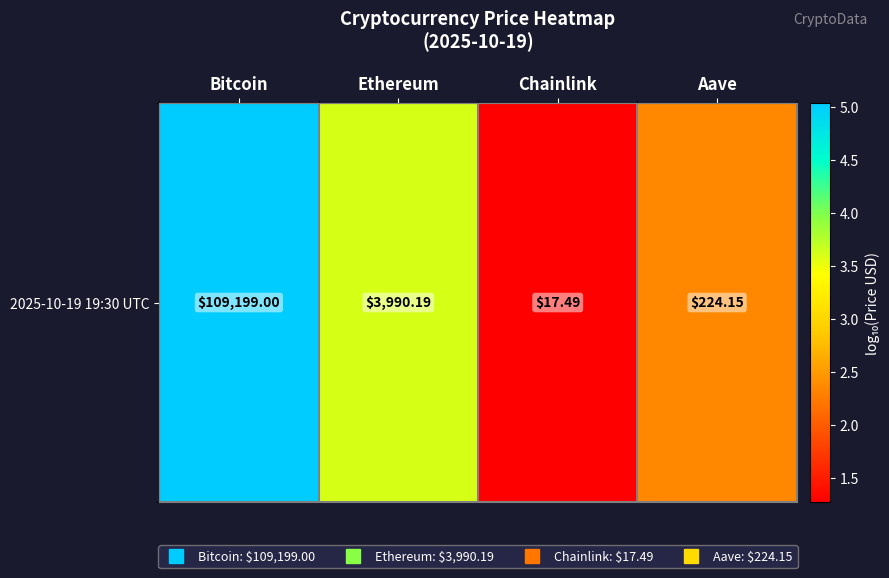

Is it true that the value at Aave is 3.1?

False